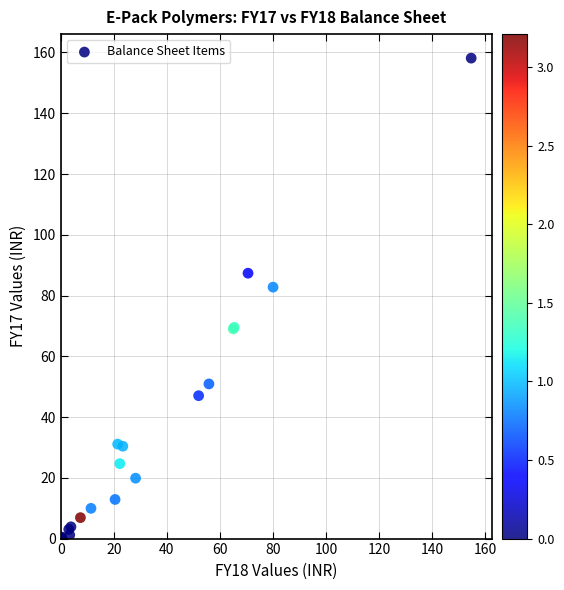

What Y value in the scatter plot is closest to 79?

82.8